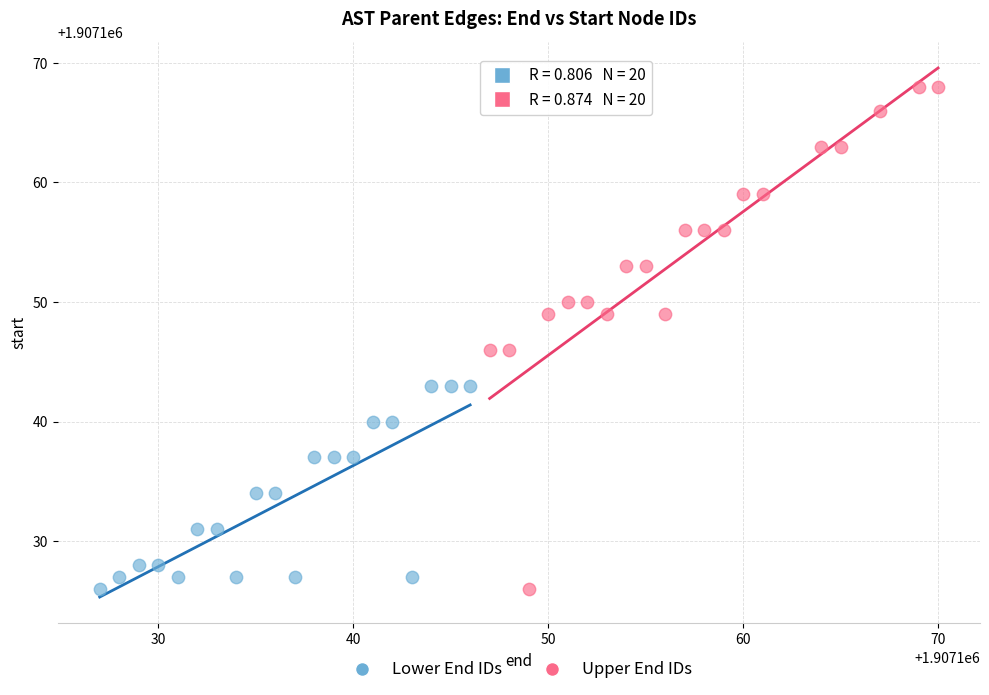

Which series has the largest Y range (max minus min)?

Upper End IDs